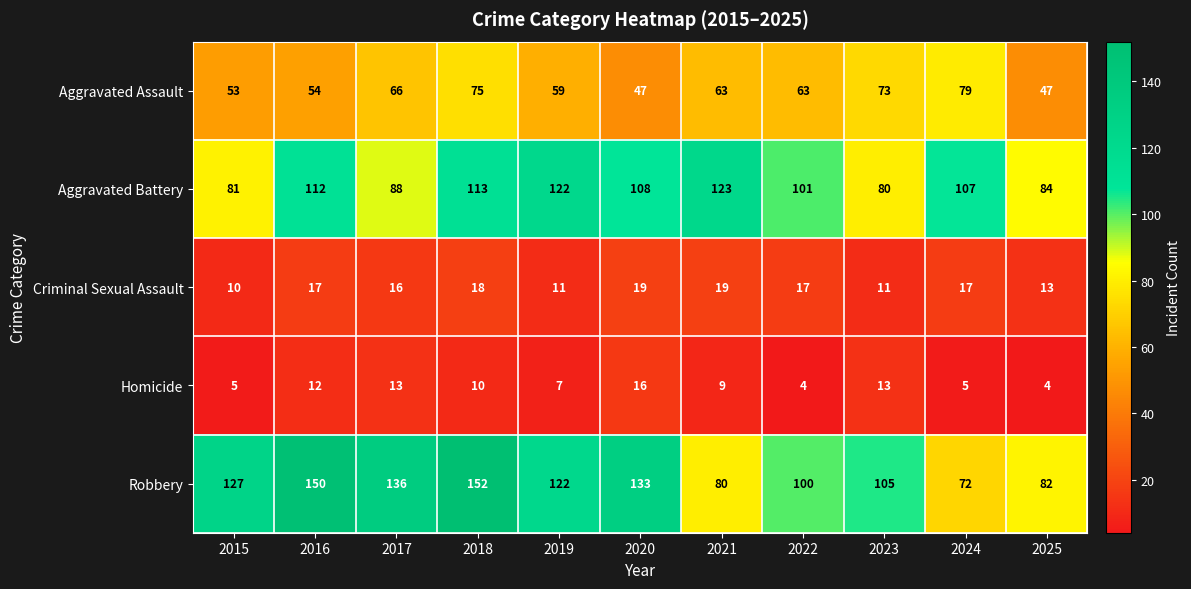

At which label is Aggravated Battery closest to 101?

2022